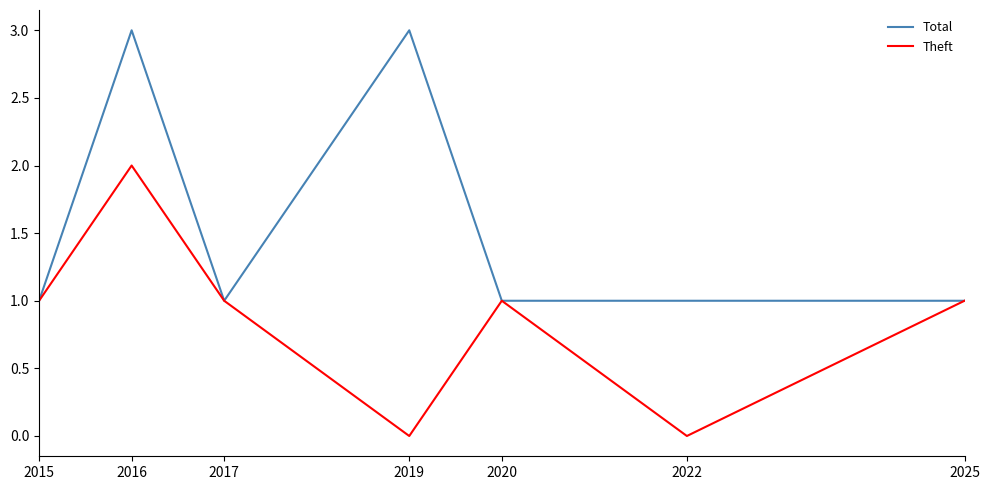

How many distinct data groups are displayed?

2